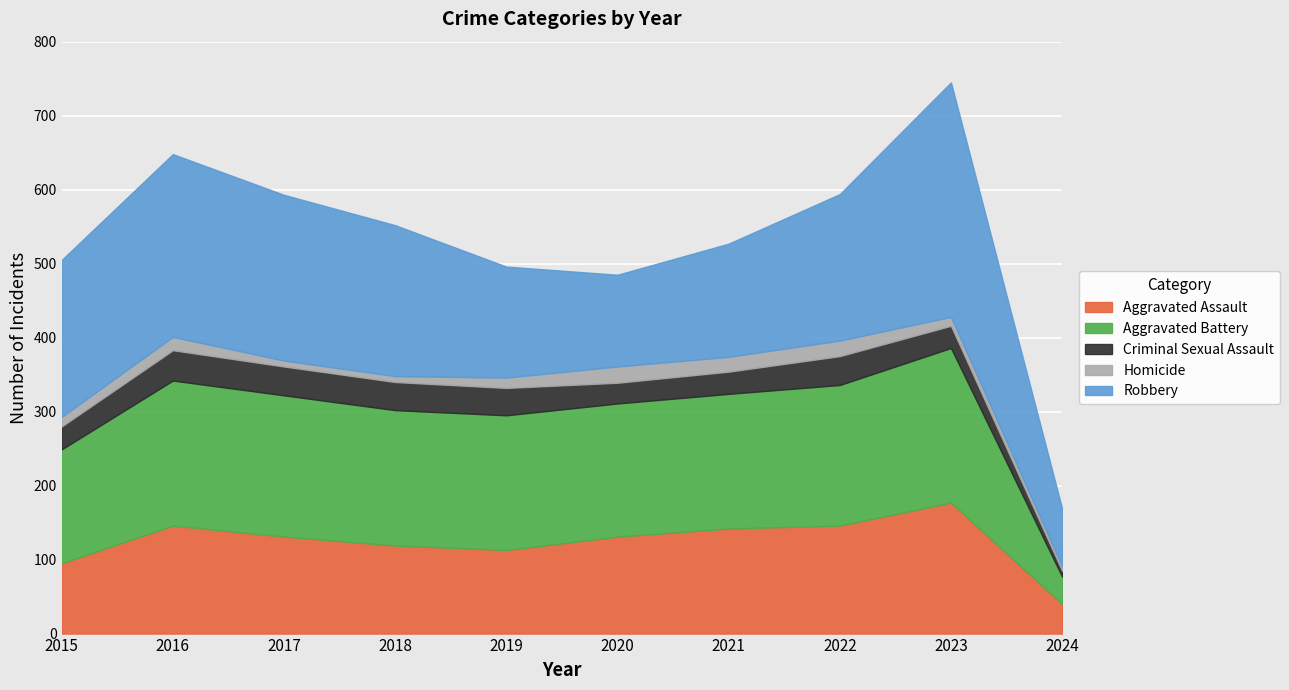

Reading left to right, transcribe all the data shown in this chart.

Aggravated Assault: 2015=95	2016=146	2017=131	2018=119	2019=113	2020=131	2021=142	2022=146	2023=177	2024=40
Aggravated Battery: 2015=154	2016=196	2017=191	2018=183	2019=182	2020=180	2021=182	2022=190	2023=209	2024=37
Criminal Sexual Assault: 2015=31	2016=41	2017=39	2018=38	2019=37	2020=28	2021=30	2022=39	2023=30	2024=8
Homicide: 2015=13	2016=18	2017=8	2018=8	2019=14	2020=22	2021=20	2022=21	2023=12	2024=6
Robbery: 2015=212	2016=247	2017=224	2018=204	2019=150	2020=124	2021=153	2022=198	2023=317	2024=78